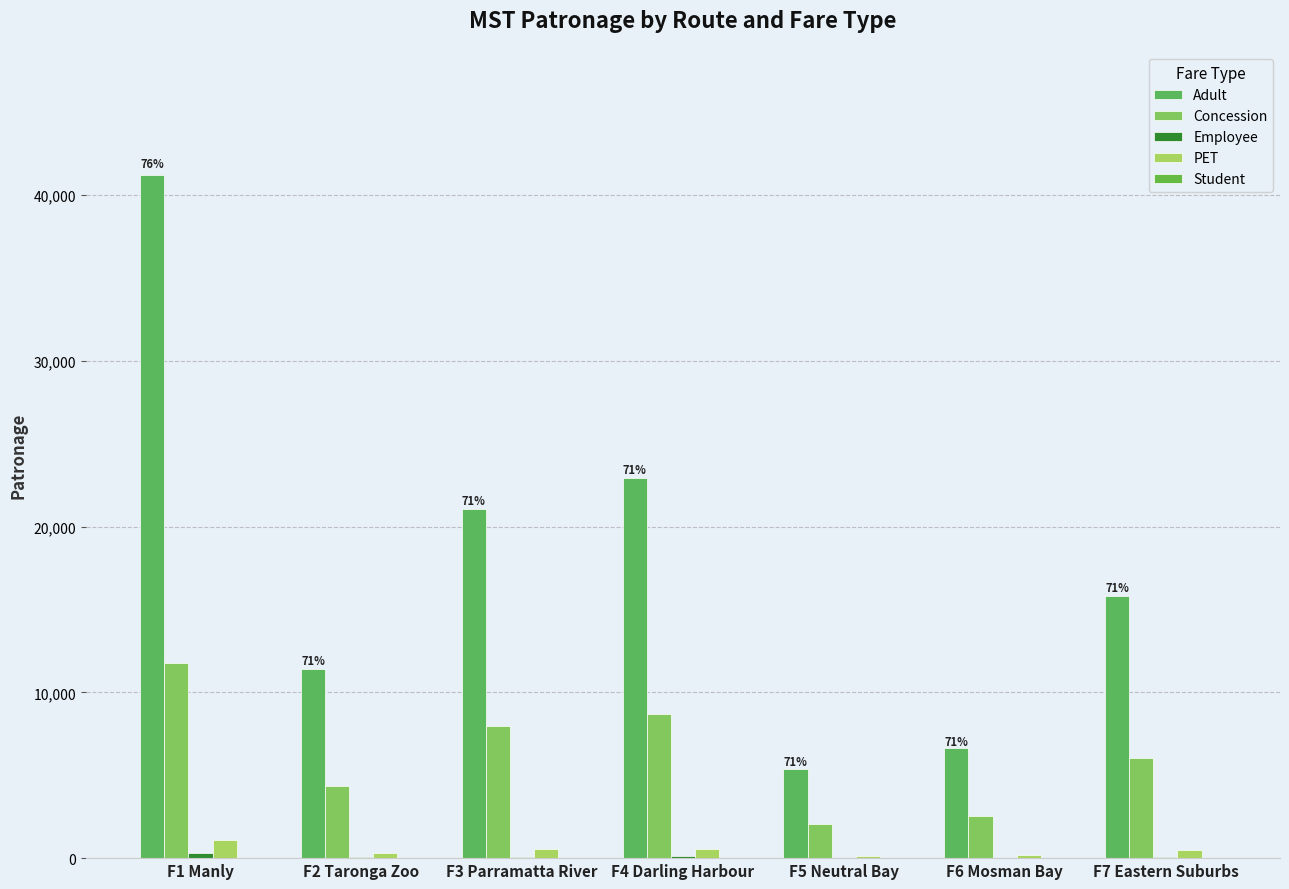

The value of Adult at F1 Manly is 13976.8. True or false?

False